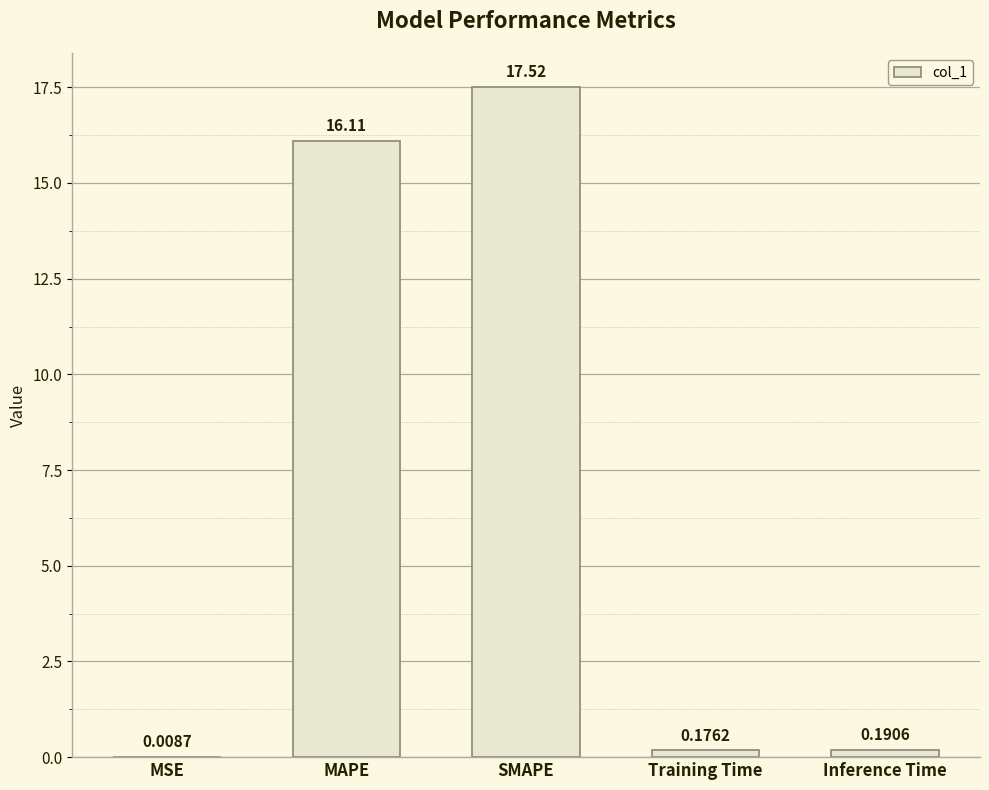

The value at MAPE is 16.1. True or false?

True